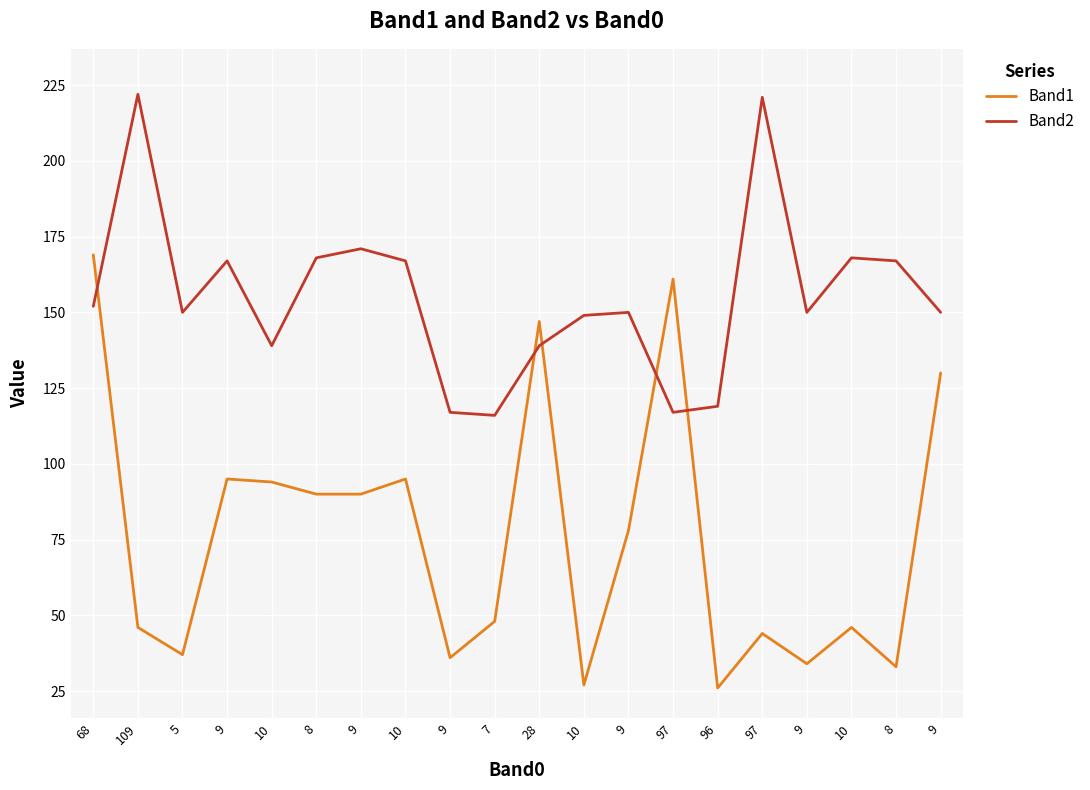

Which category has the highest value in the Band2 series?

109